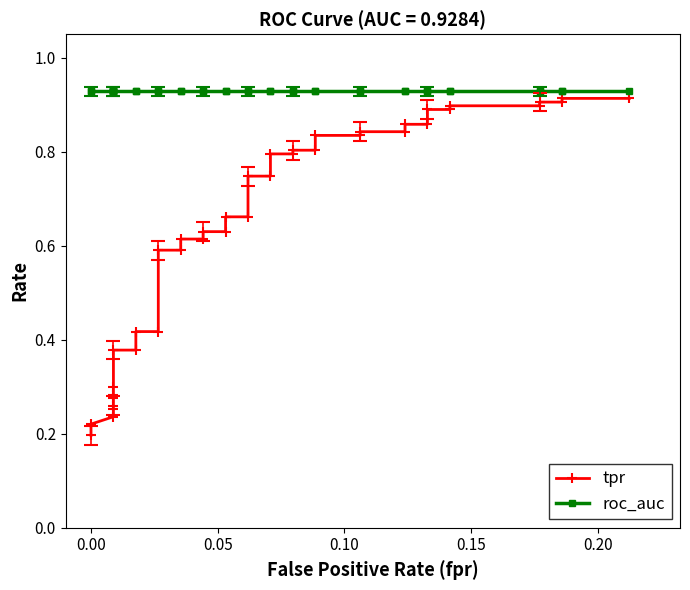

Reading left to right, extract all data points from this chart.

tpr: 0.2	0.2	0.2	0.3	0.3	0.3	0.3	0.3	0.4	0.4	0.4	0.4	0.6	0.6	0.6	0.6	0.6	0.6	0.7	0.7	0.7	0.7	0.8	0.8	0.8	0.8	0.8	0.8	0.8	0.8	0.9	0.9	0.9	0.9	0.9	0.9	0.9	0.9	0.9	0.9
roc_auc: 0.9	0.9	0.9	0.9	0.9	0.9	0.9	0.9	0.9	0.9	0.9	0.9	0.9	0.9	0.9	0.9	0.9	0.9	0.9	0.9	0.9	0.9	0.9	0.9	0.9	0.9	0.9	0.9	0.9	0.9	0.9	0.9	0.9	0.9	0.9	0.9	0.9	0.9	0.9	0.9